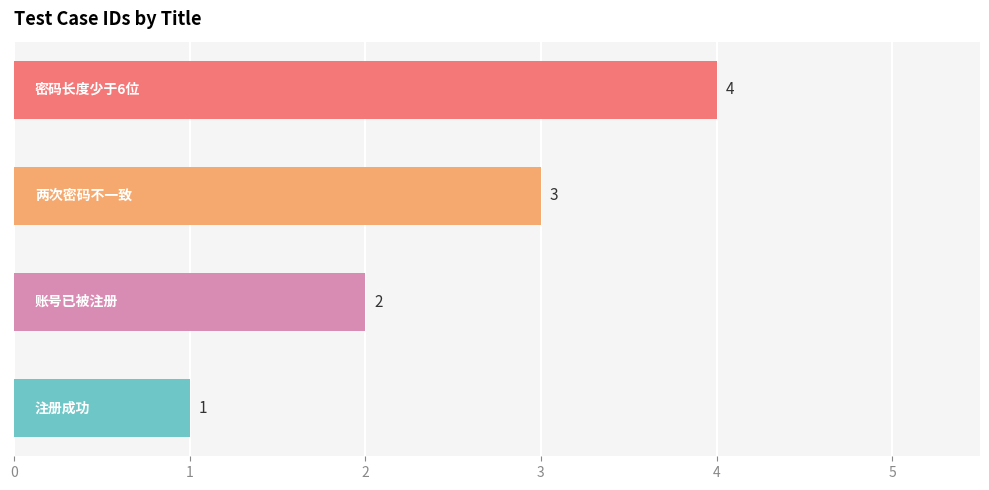

What is the greatest value displayed?

4